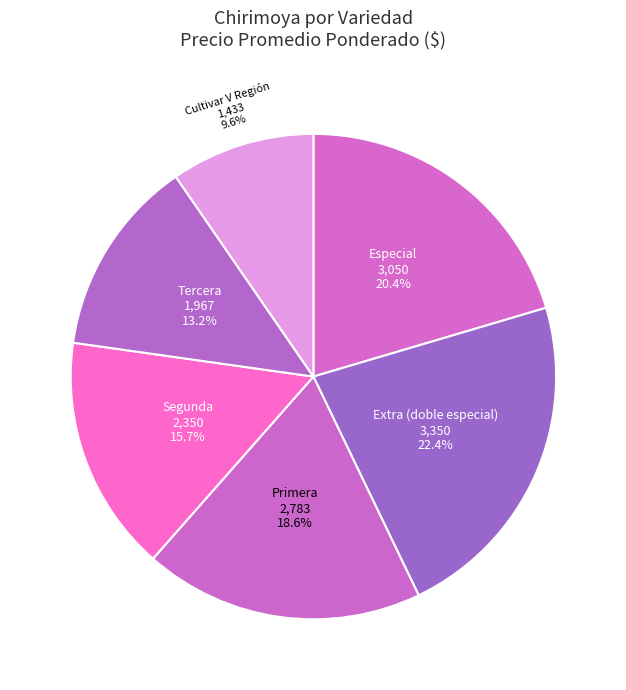

What percentage is NOT represented by Cultivar V Región?

90.4%